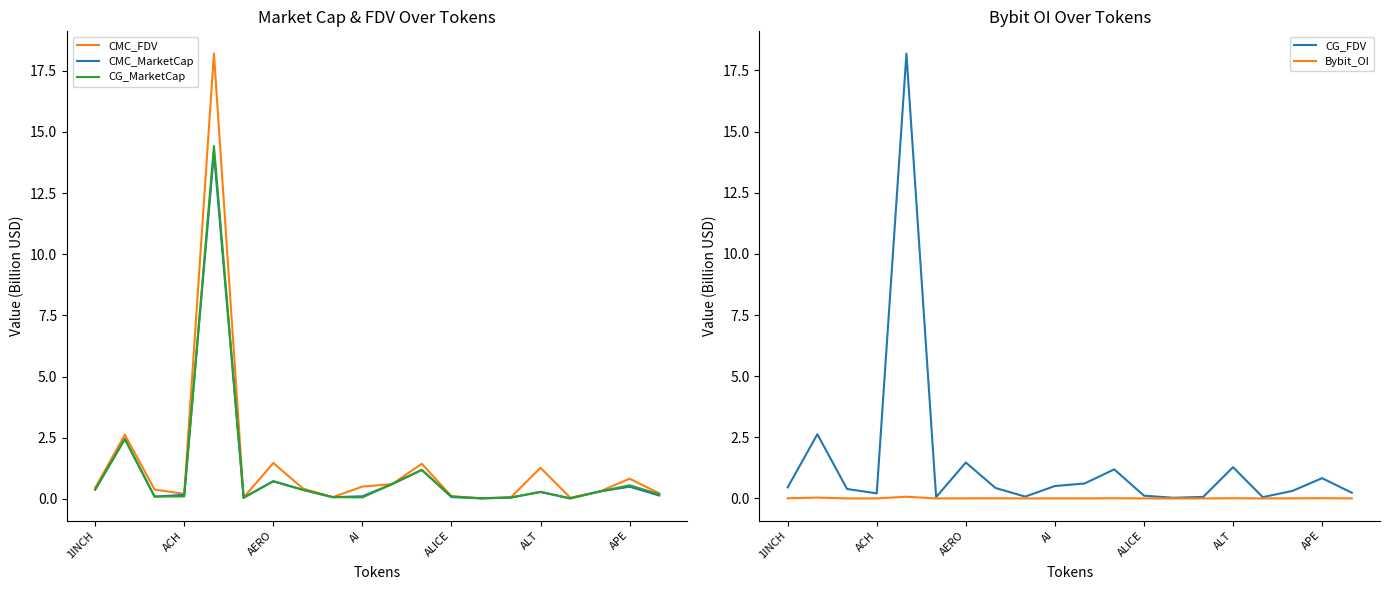

Is it true that CG_MarketCap equals 0.0 at 13?

True